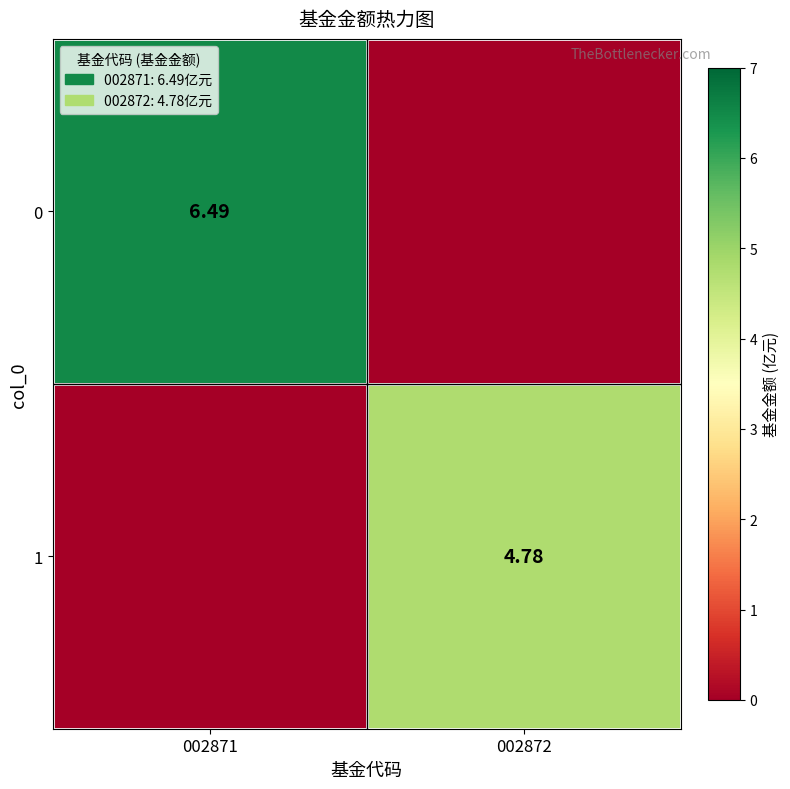

At which category is the sum across all series the highest?

002871